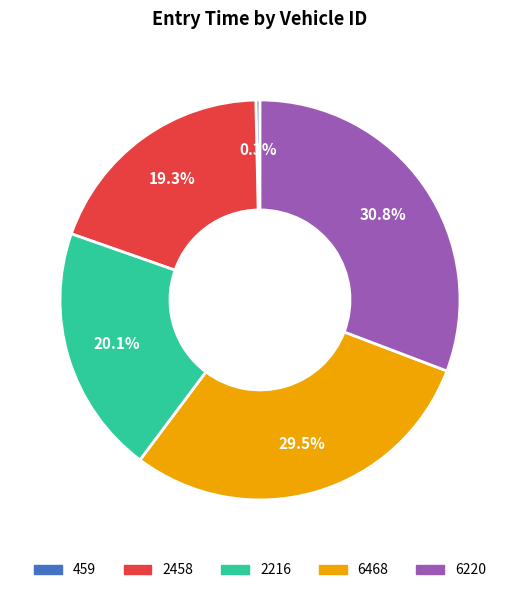

To the nearest percent, what is the difference between the 459 and 2216 slice percentages?

20%